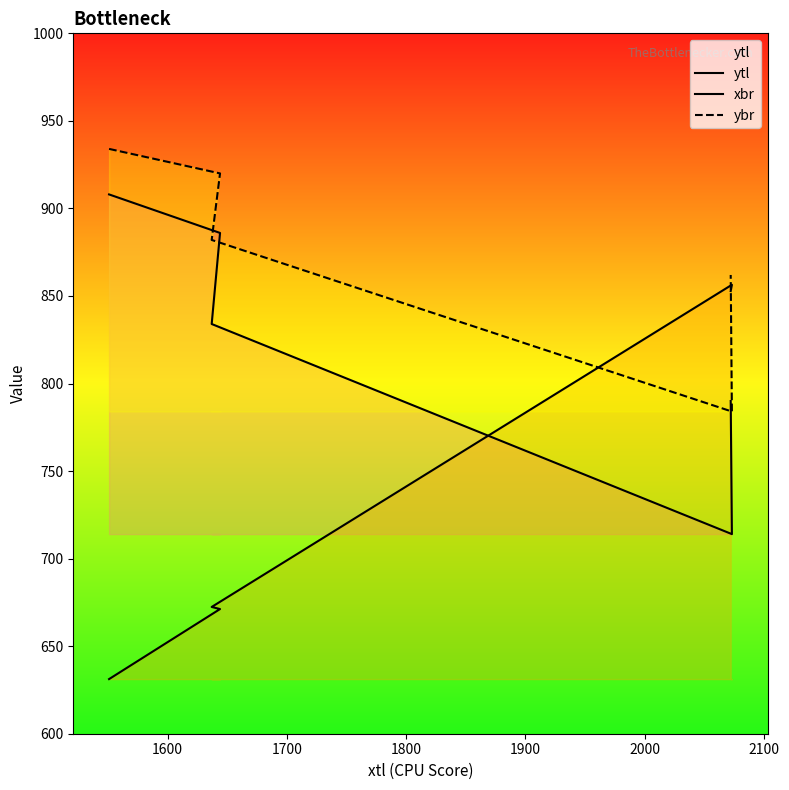

True or false: ytl and ybr intersect in this chart.

False